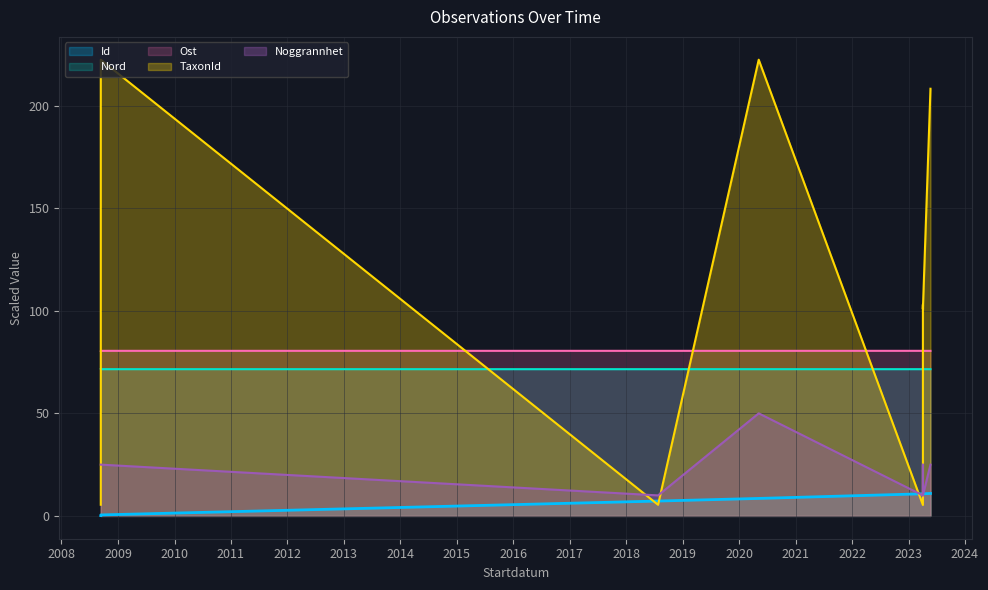

How many series are shown in this chart?

5